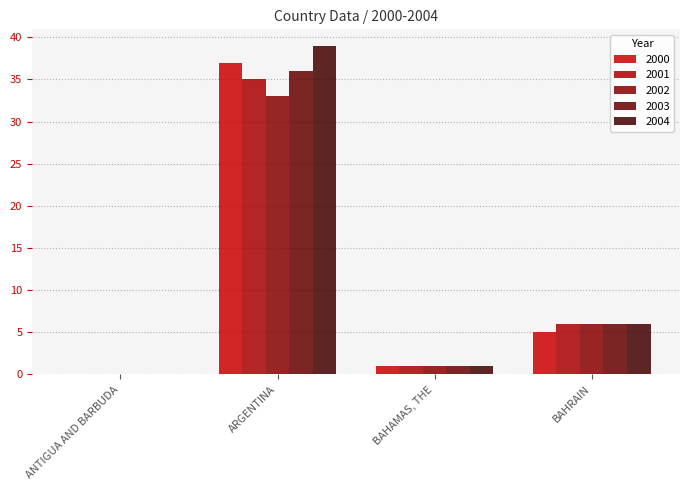

What is the sum of the 2000 values at ANTIGUA AND BARBUDA and BAHAMAS, THE?

1